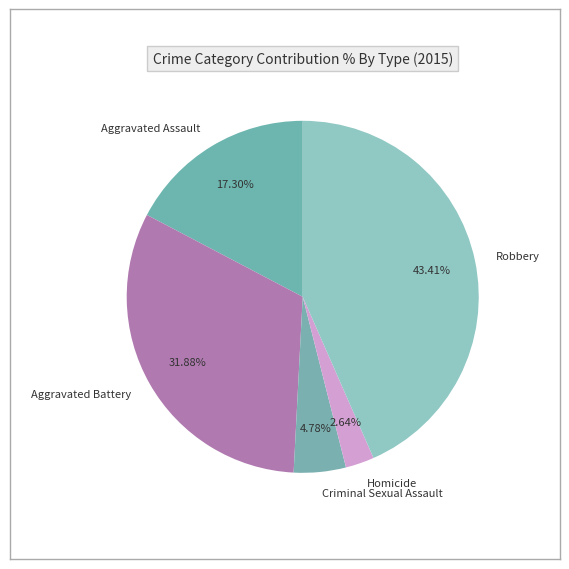

What is the largest slice in the pie chart?

Robbery